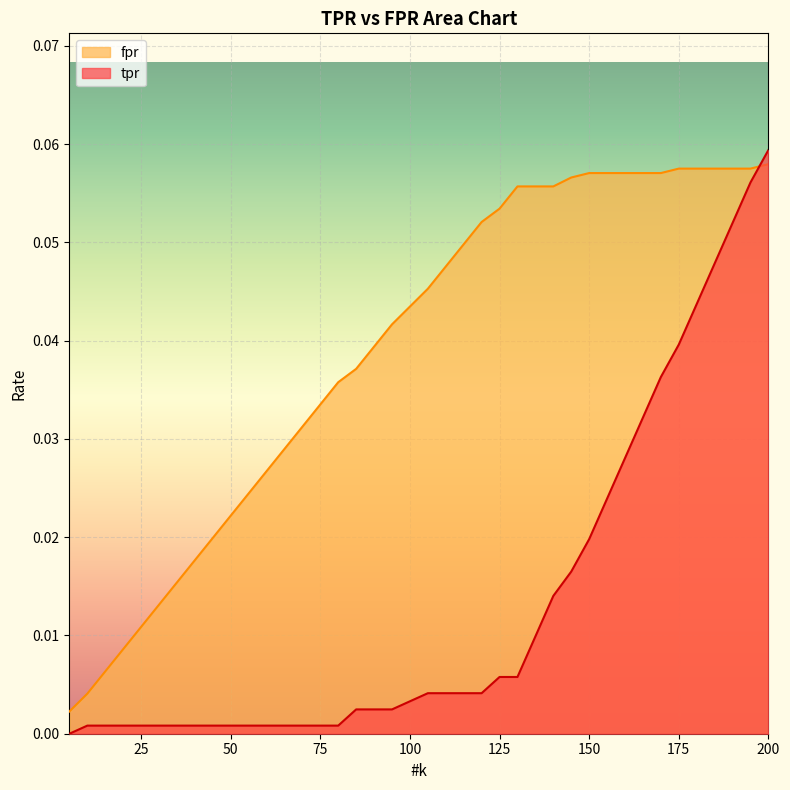

True or false: tpr has more than 2 points higher than both neighbors.

False